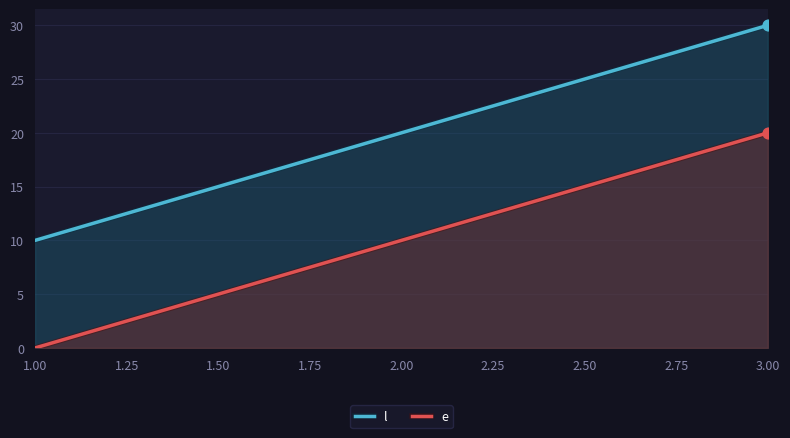

At which category is the sum across all series the highest?

3.00